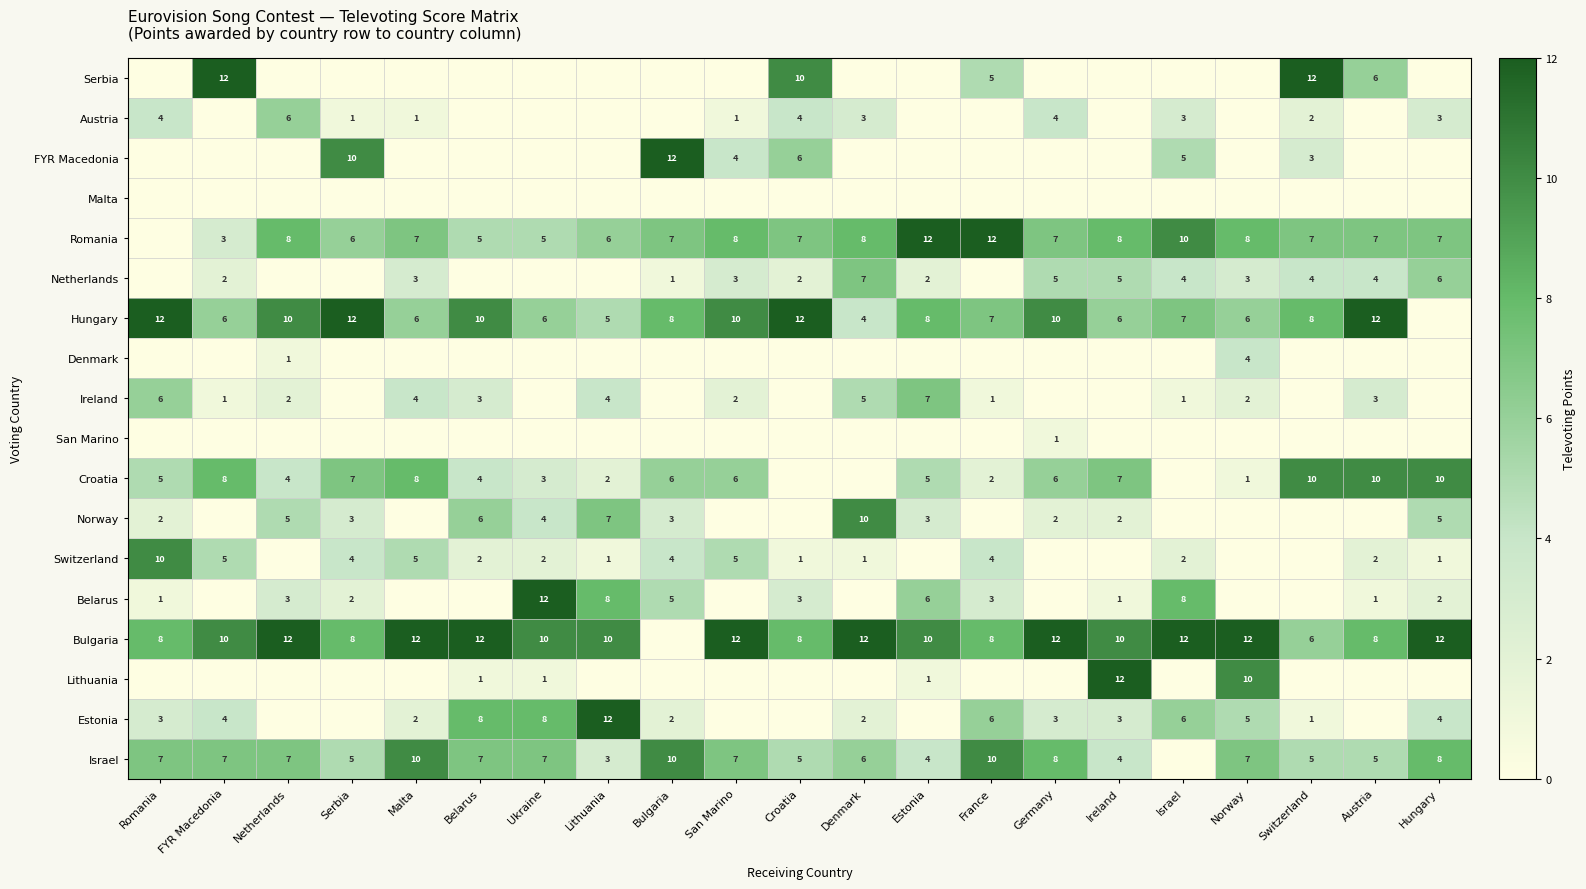

Where is Romania nearest to the value 6?

Serbia